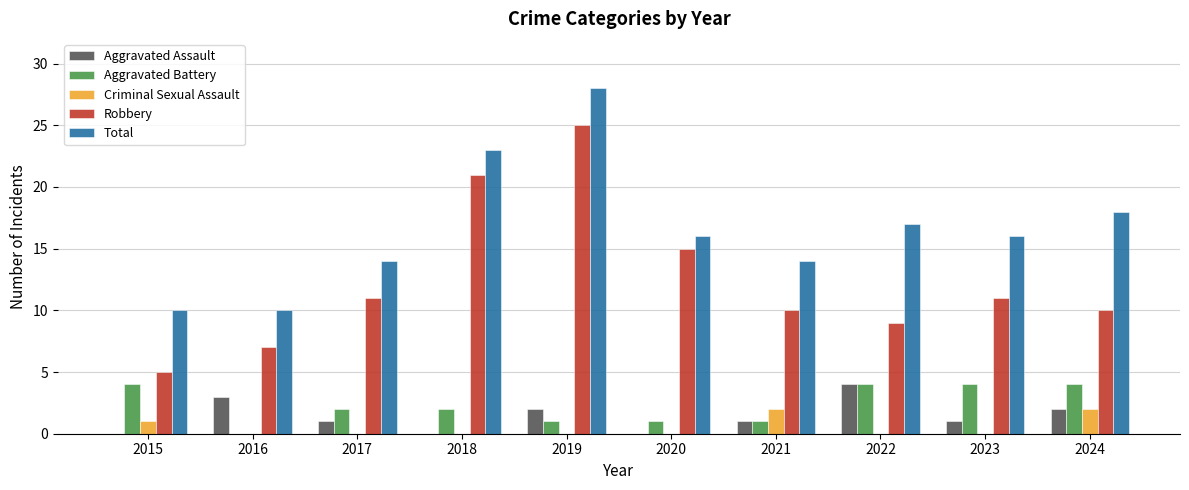

Which series has the largest total across all categories?

Total